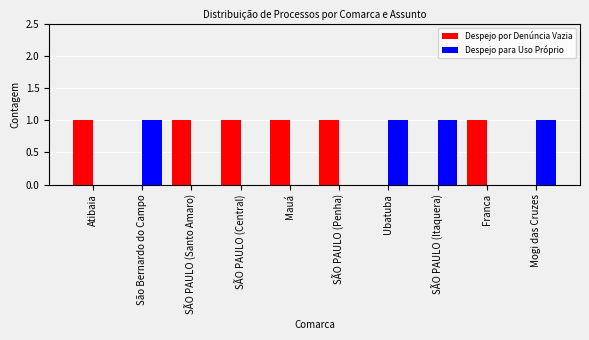

What is the sum of all Despejo por Denúncia Vazia values?

6